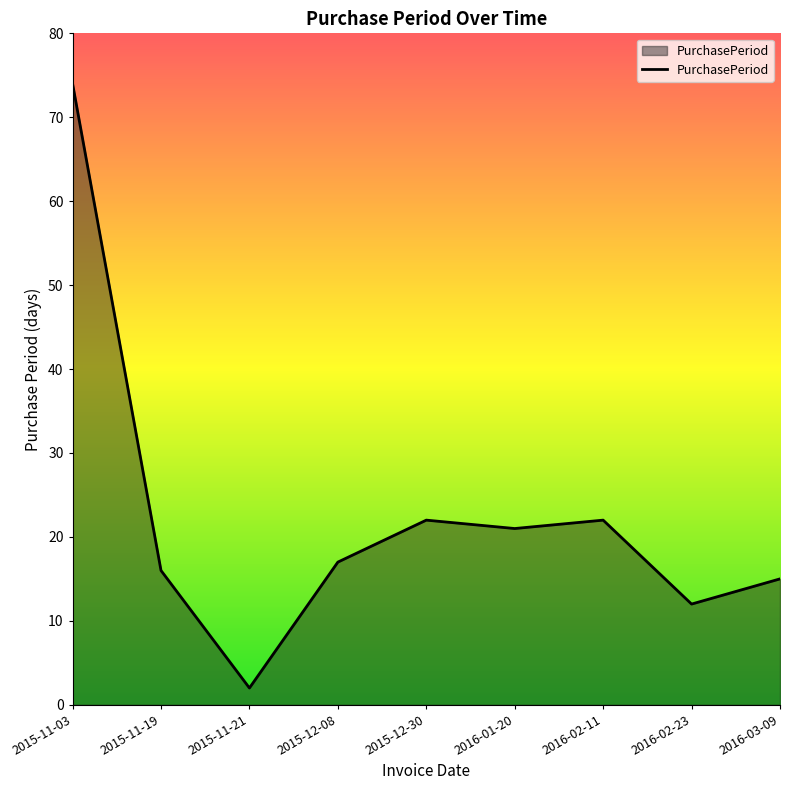

At which category does the chart reach its peak across all series?

2015-11-03